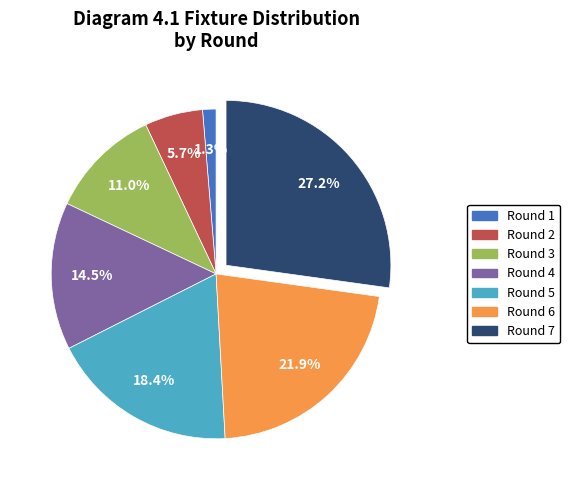

How many segments does this pie chart have?

7